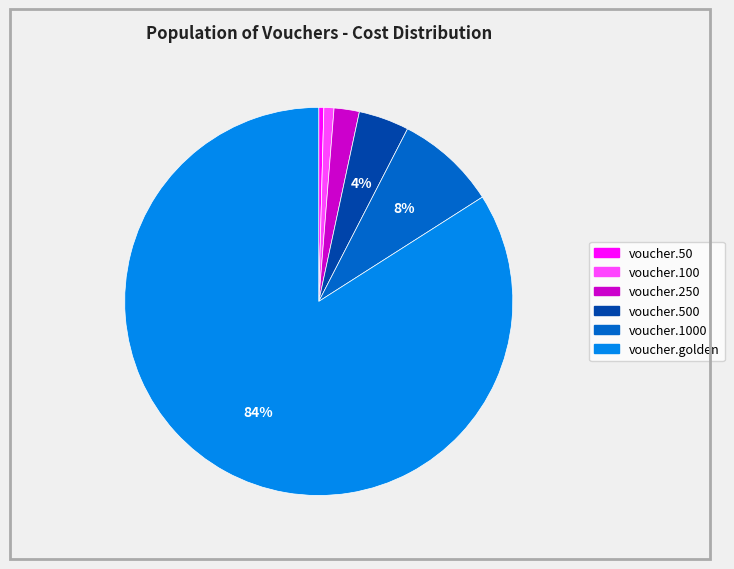

Is there any slice that represents more than half of the pie?

Yes